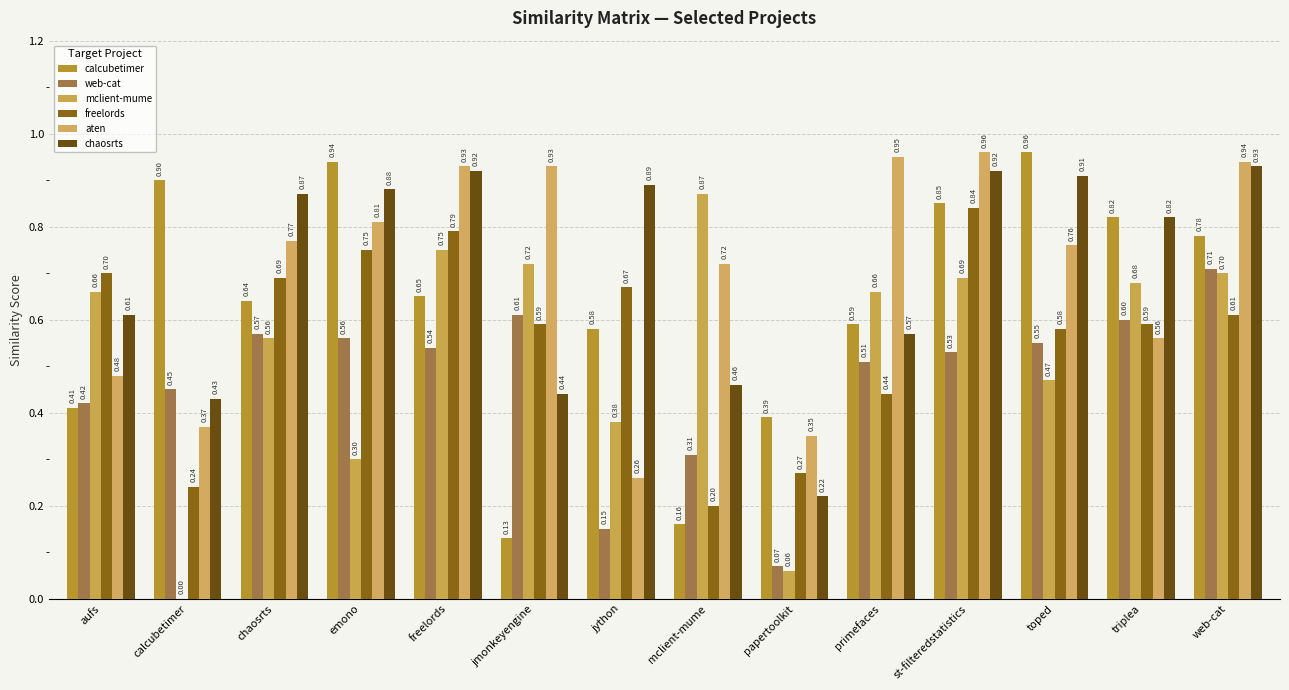

The mclient-mume series shows 1.0 at primefaces. True or false?

False